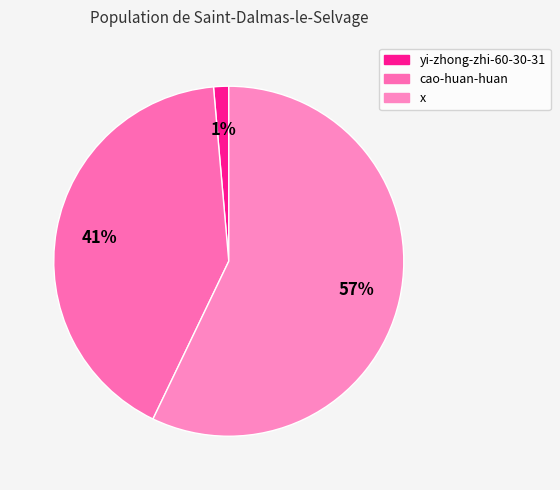

Which has a higher value, cao-huan-huan or x?

x